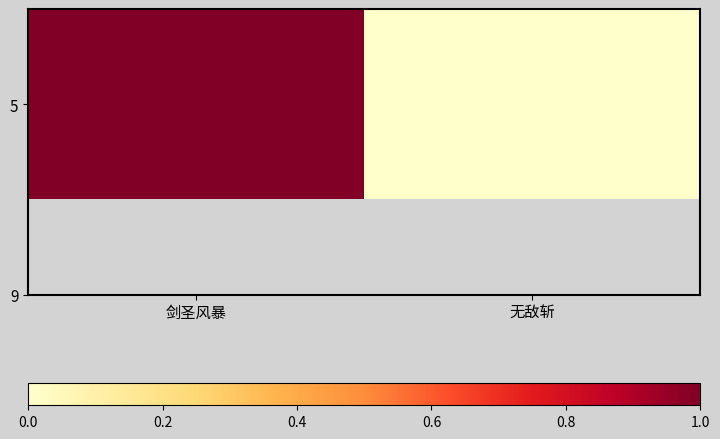

Which label corresponds to the smallest value in the chart?

无敌斩